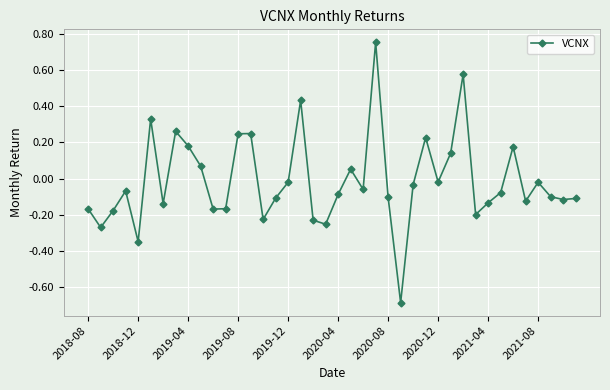

Does the chart have visible grid lines?

Yes